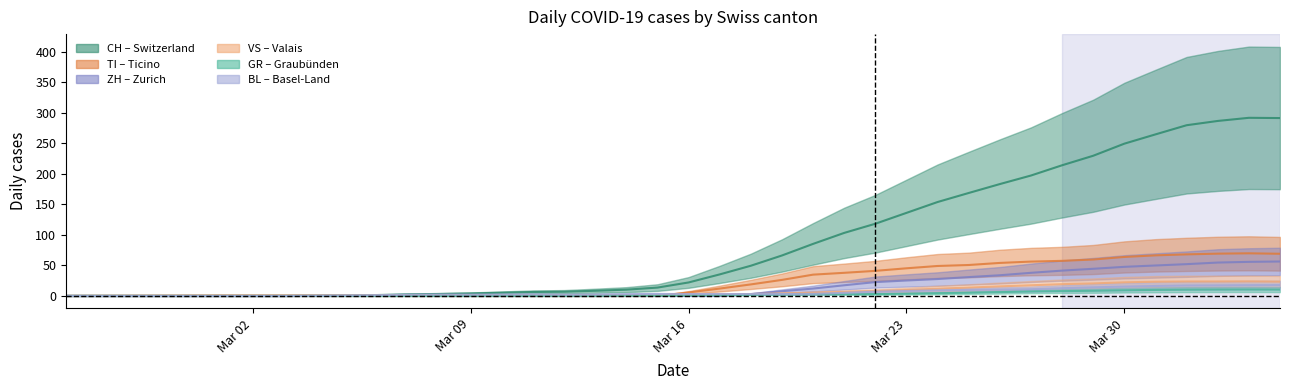

What is the sum of all ZH values?

619.7